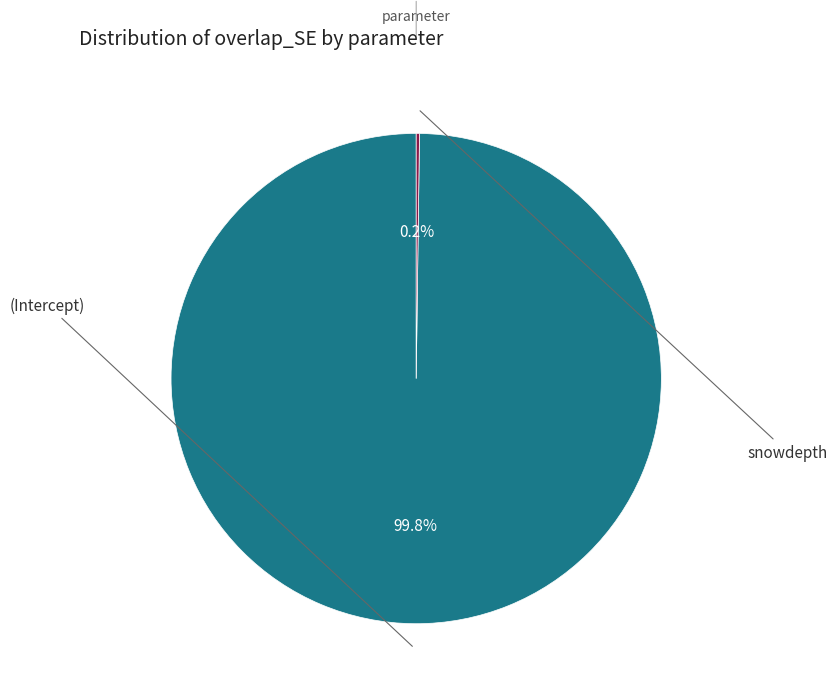

Is there any slice that represents more than half of the pie?

Yes